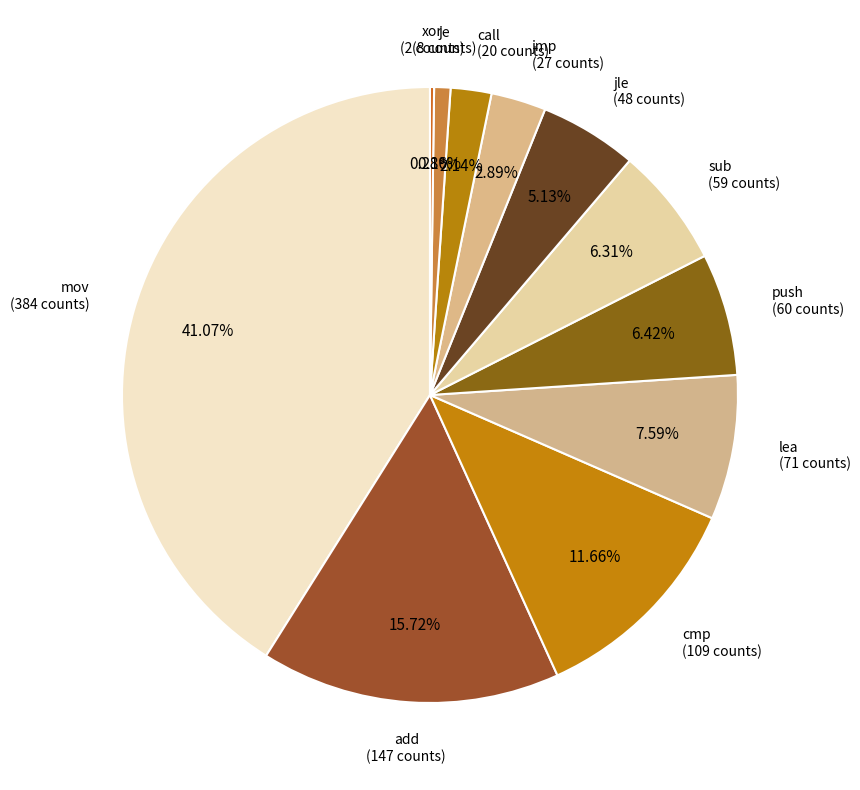

What is the largest slice in the pie chart?

mov